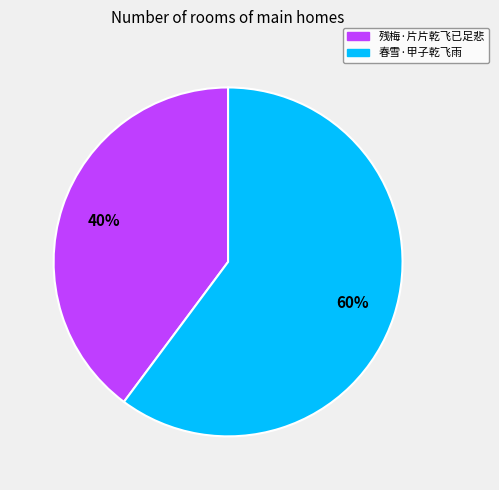

To the nearest percent, what is the average slice percentage?

50%